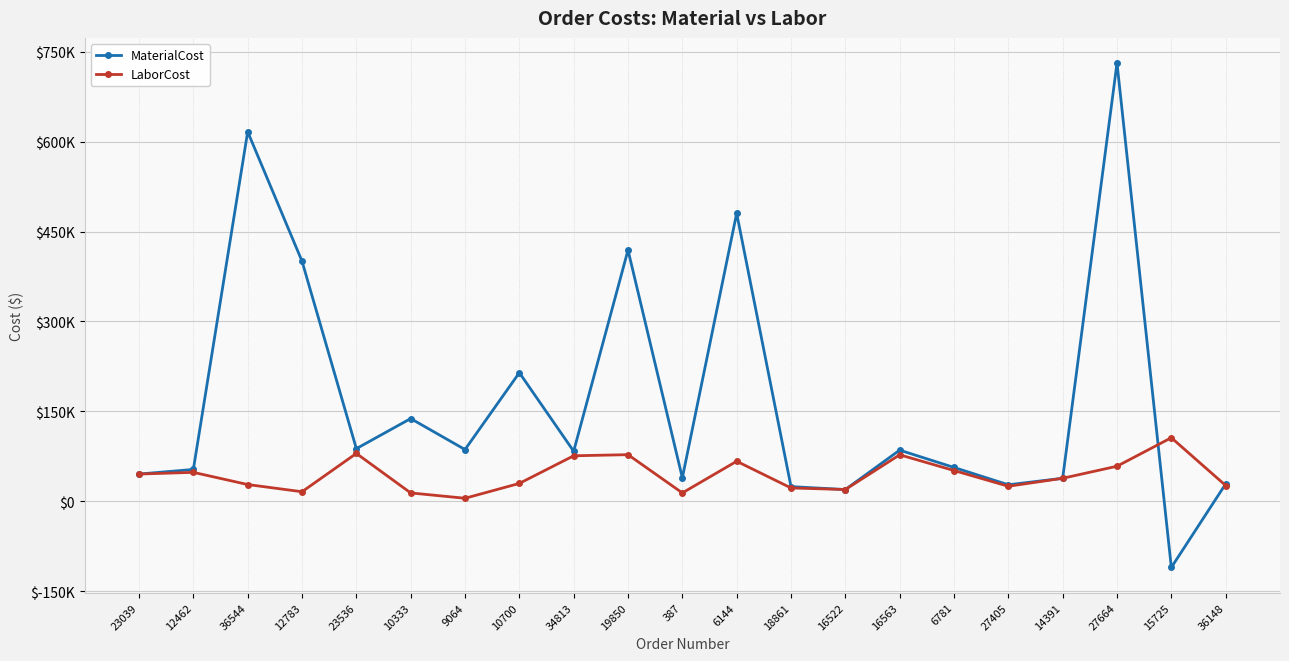

Rank the series at 12783 from lowest to highest value.

LaborCost, MaterialCost